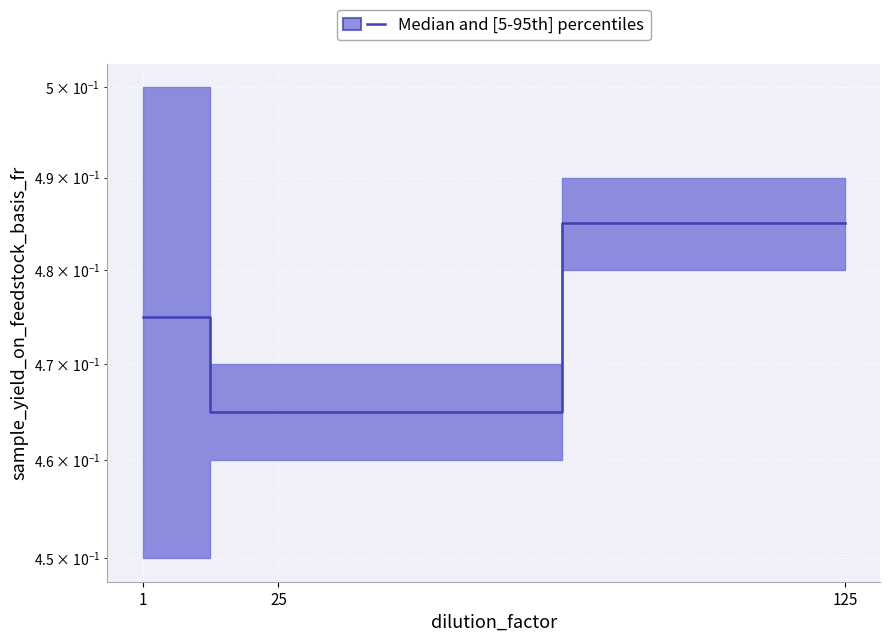

Reading left to right, extract all data points from this chart.

0.5	0.5	0.5